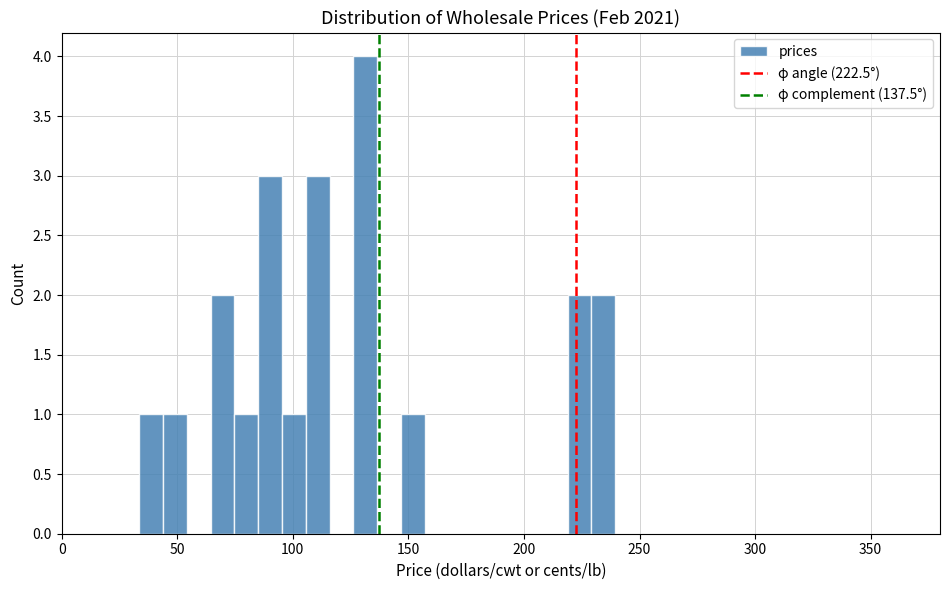

Around what value on the x-axis is the tallest bar? Give the approximate position of its centre, as read against the axis.

130